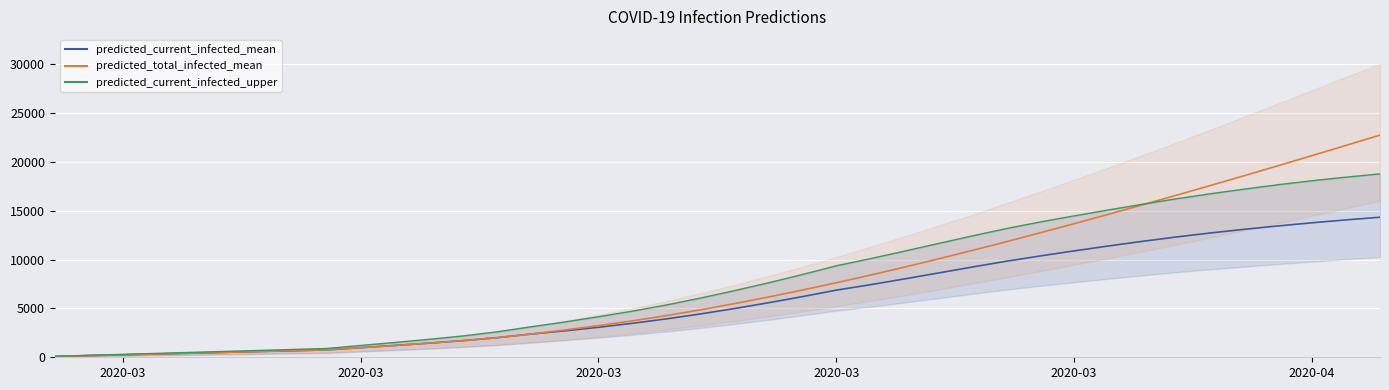

True or false: predicted_current_infected_mean and predicted_total_infected_mean cross at least once.

False